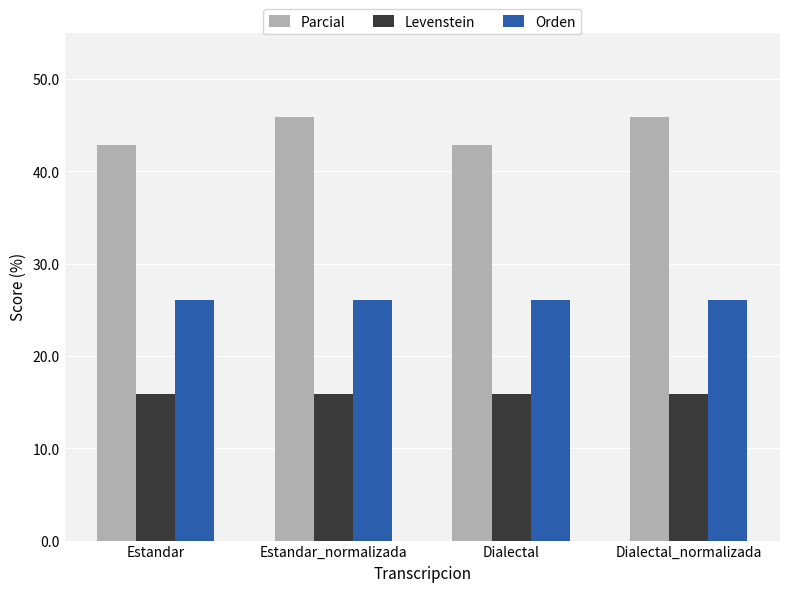

What is the average value of the Parcial series?

44.3